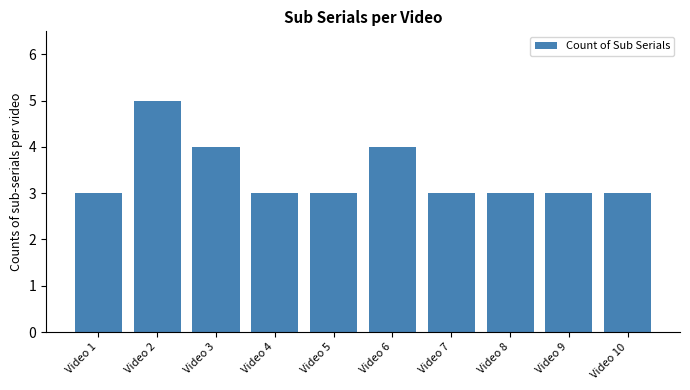

What is the maximum value shown in the chart?

5